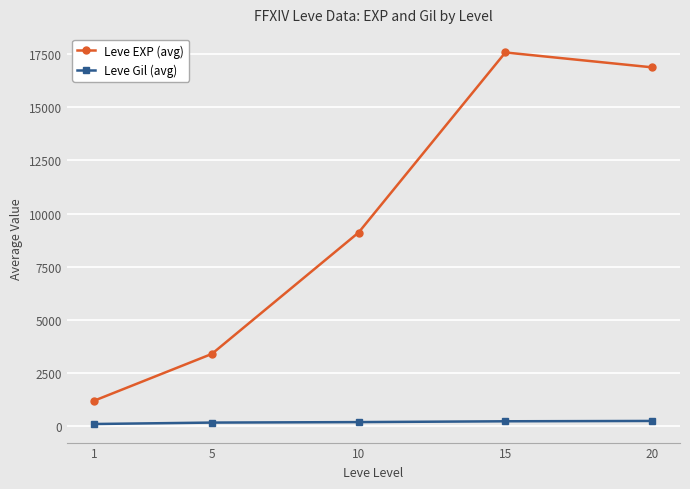

What is the greatest value displayed?

17563.3